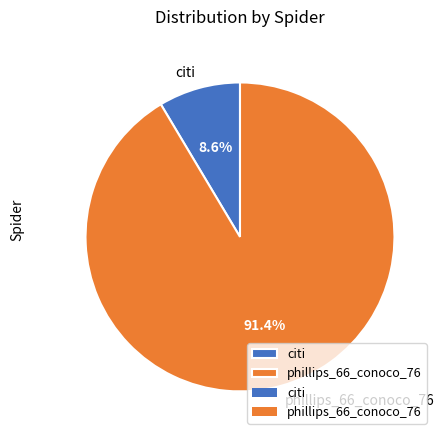

Count the number of slices in the pie.

2